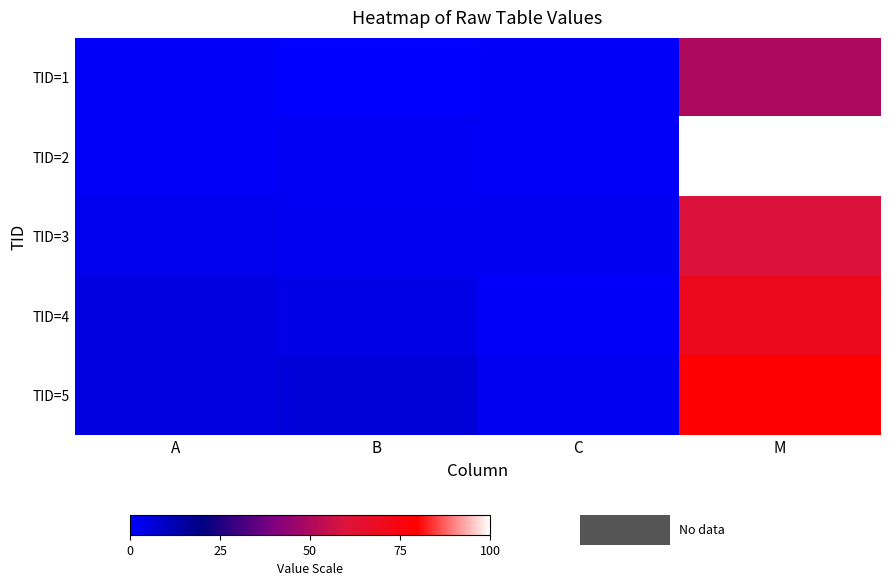

List the series in order of their peak value, lowest first.

TID=1, TID=3, TID=4, TID=5, TID=2